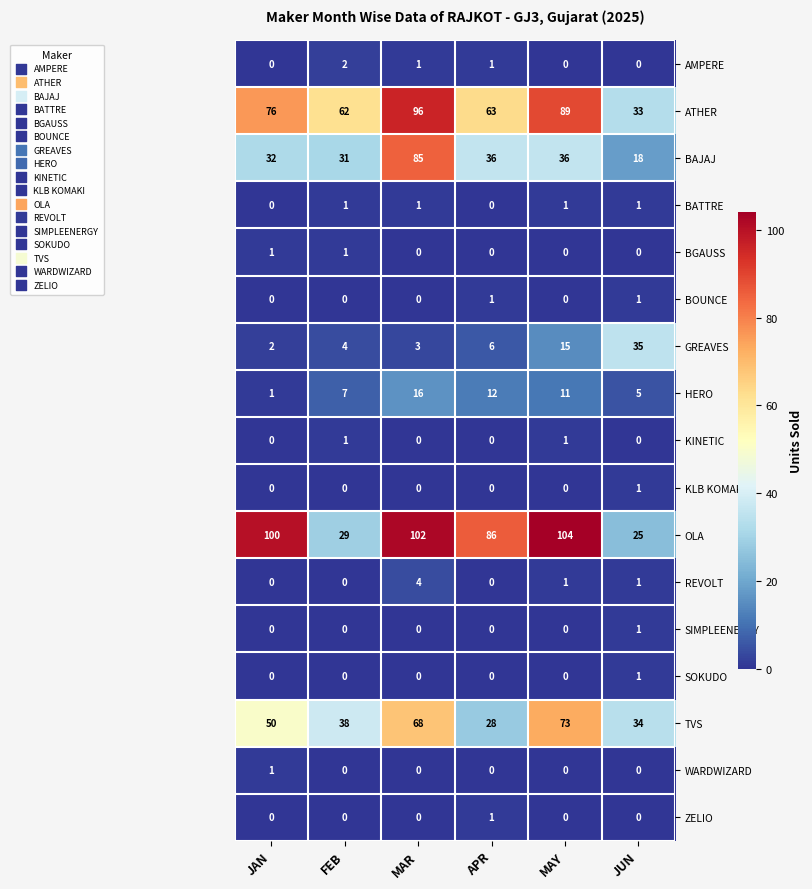

How many SIMPLEENERGY values are between 0 and 1?

6